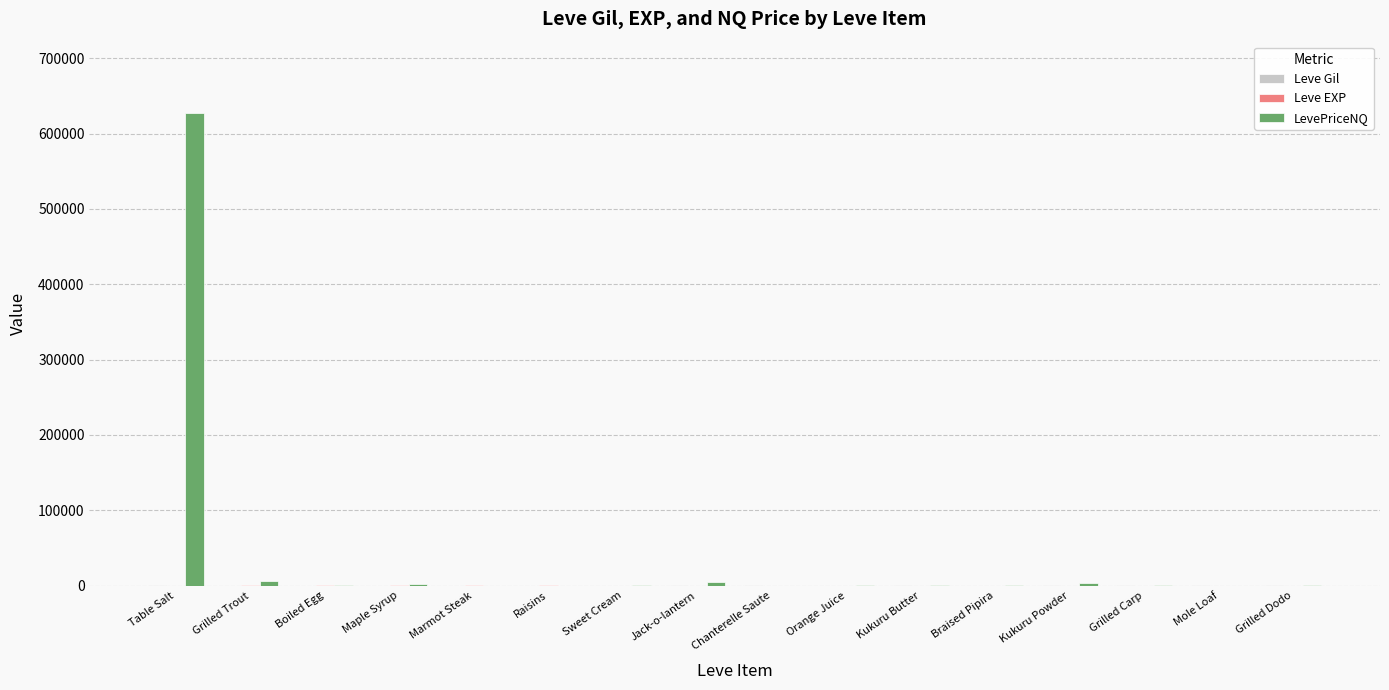

How many distinct data groups are displayed?

3